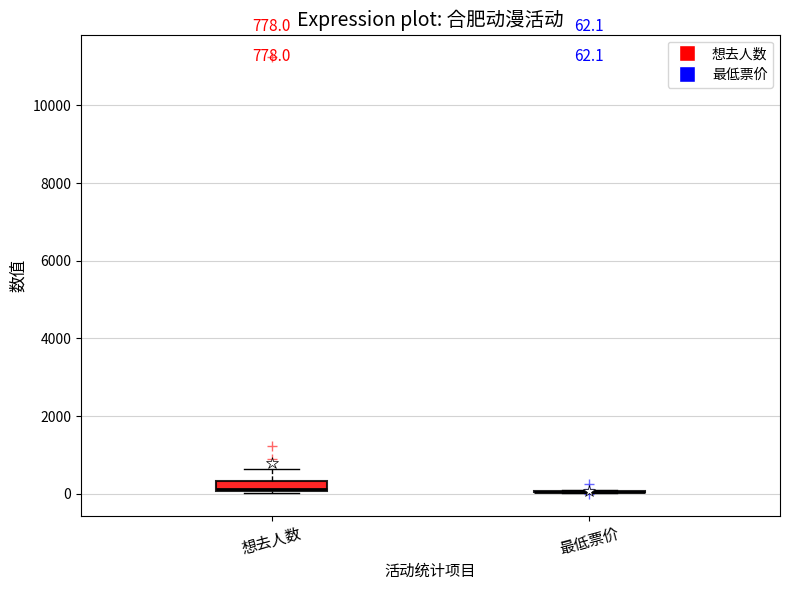

Which box is the tallest, from its lower edge to its upper edge?

想去人数